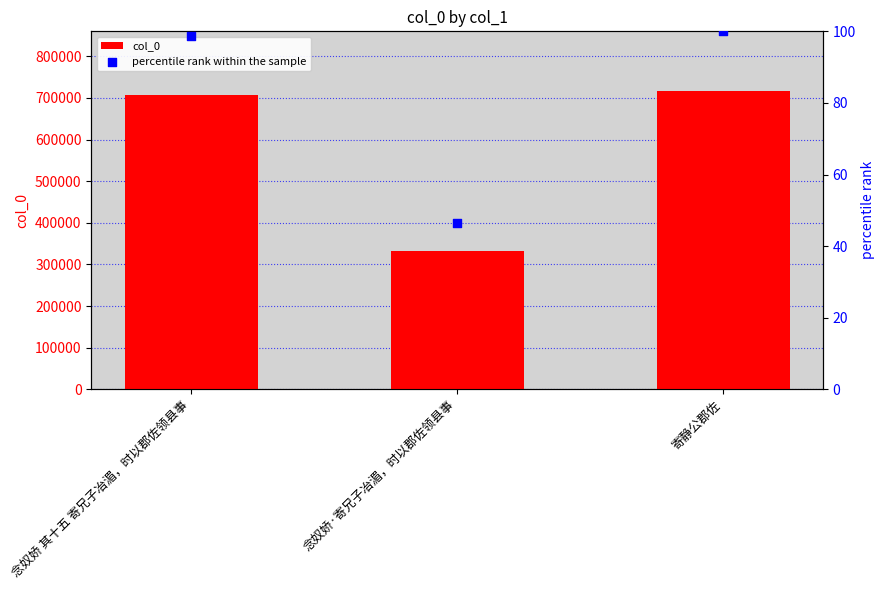

What is the total value across all series at 念奴娇·寄兄子冶湄，时以郡佐领县事?

332819.4